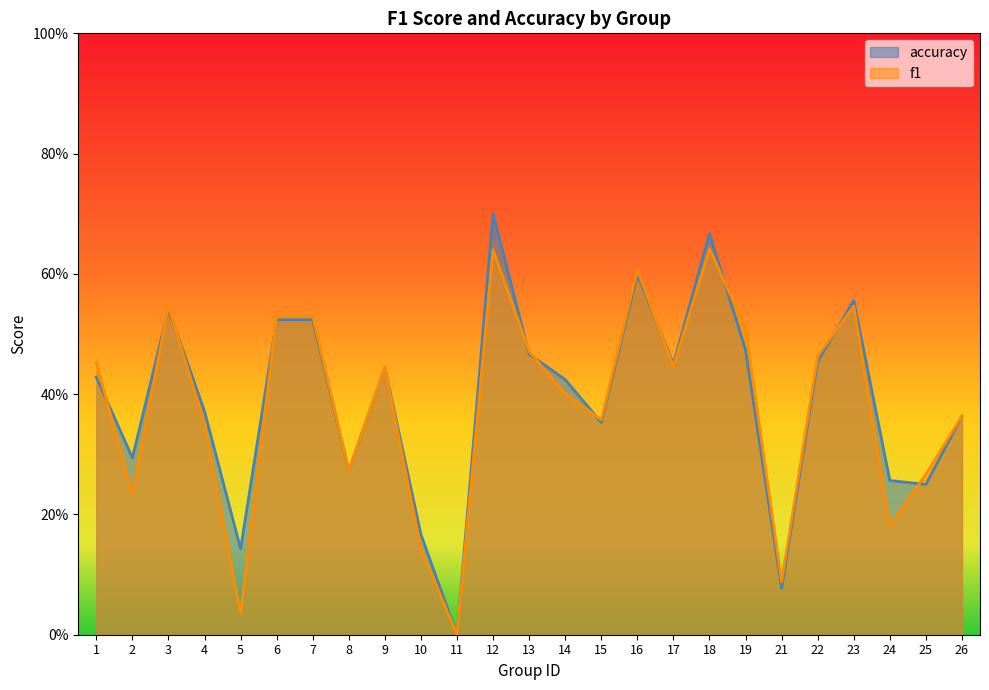

Is the value of f1 at 3 greater than the value of accuracy at 6?

Yes